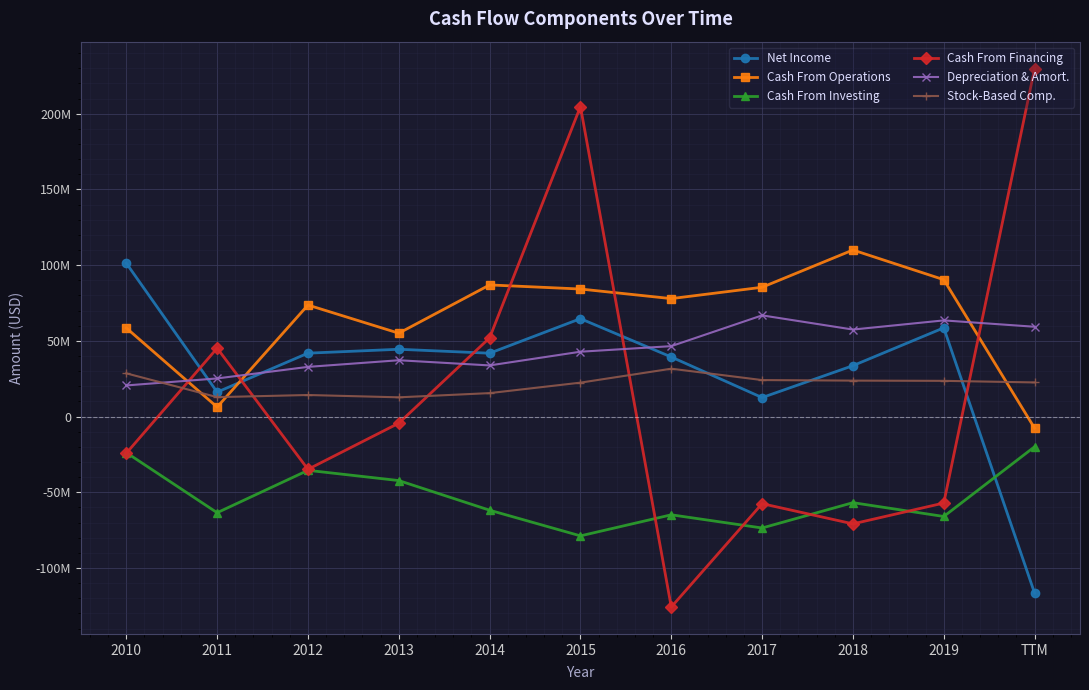

What are all the series names shown in the legend?

Net Income, Cash From Operations, Cash From Investing, Cash From Financing, Depreciation & Amort., Stock-Based Comp.